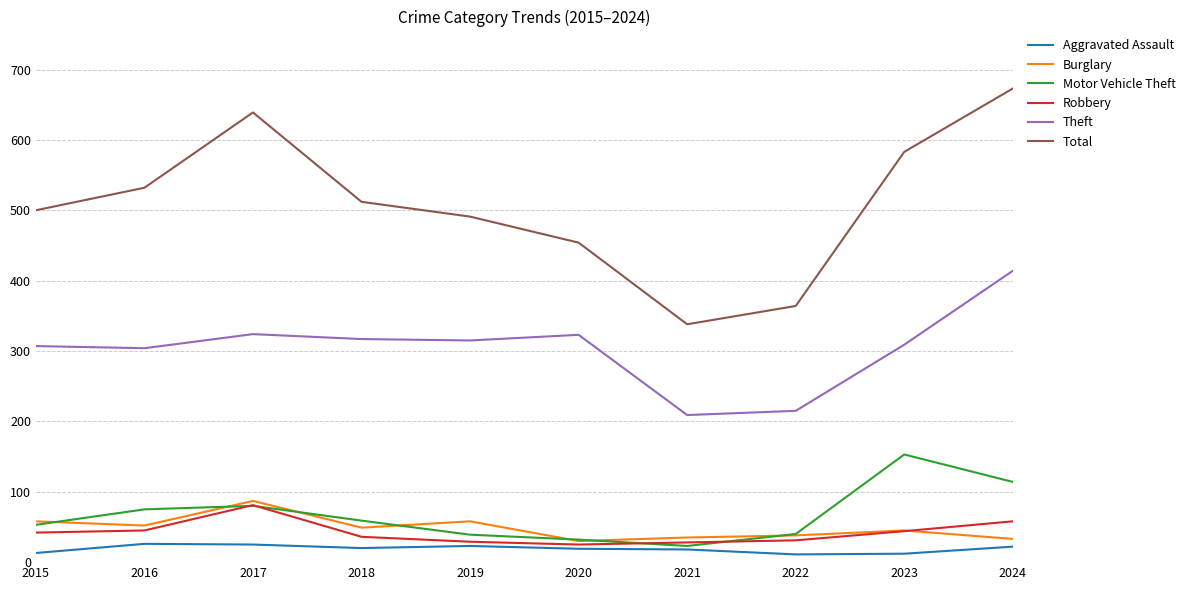

Does the chart display data point markers on the line(s)?

No